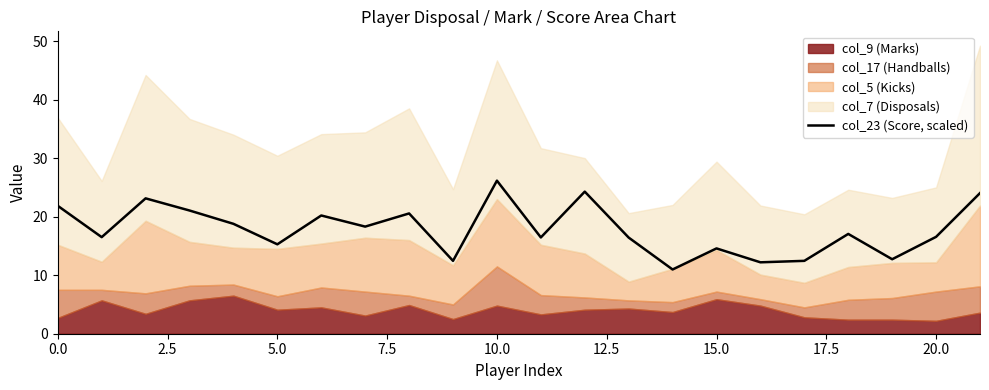

What is the label of the 14th point from the left?

13